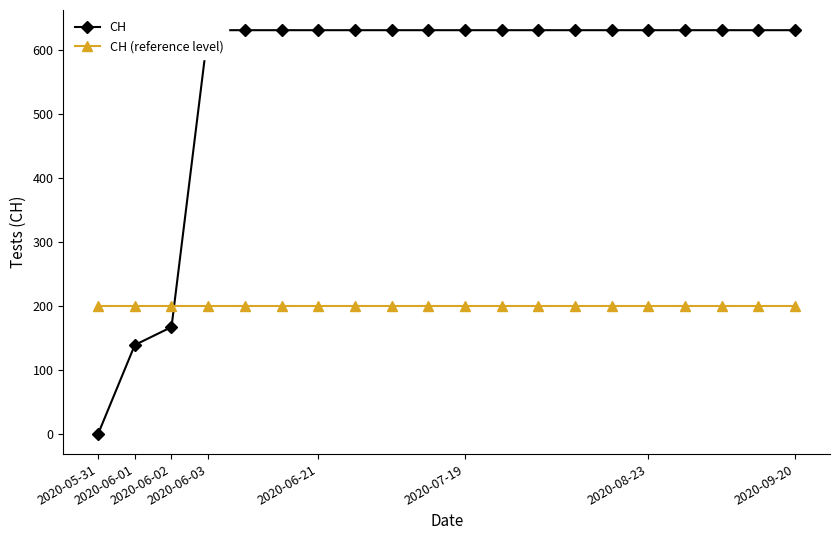

Reading left to right, transcribe all the data shown in this chart.

CH: 0	139	167	631	631	631	631	631	631	631	631	631	631	631	631	631	631	631	631	631
CH (reference level): 200	200	200	200	200	200	200	200	200	200	200	200	200	200	200	200	200	200	200	200